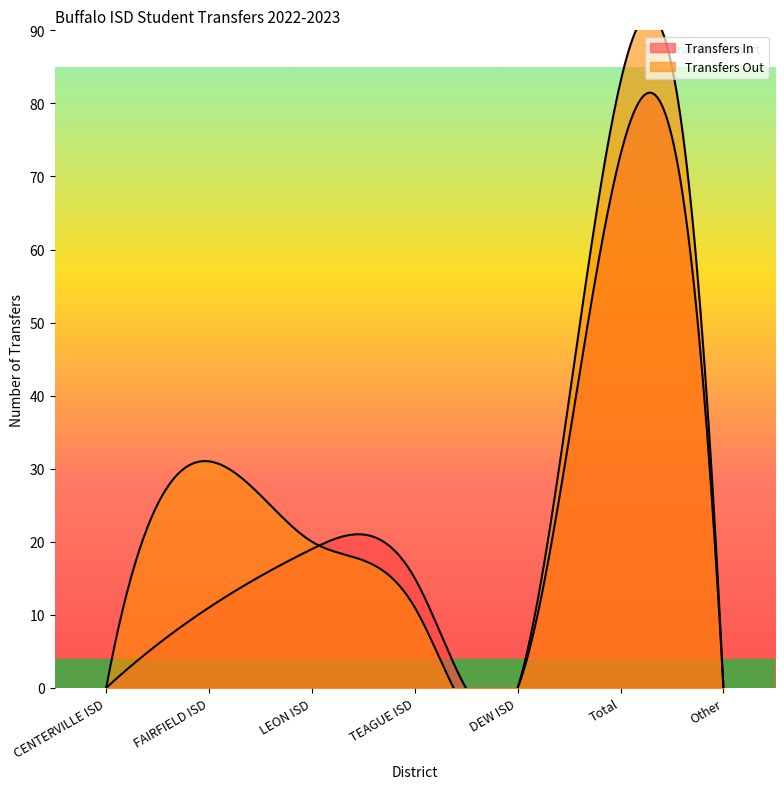

How many categories are shown in the chart?

7